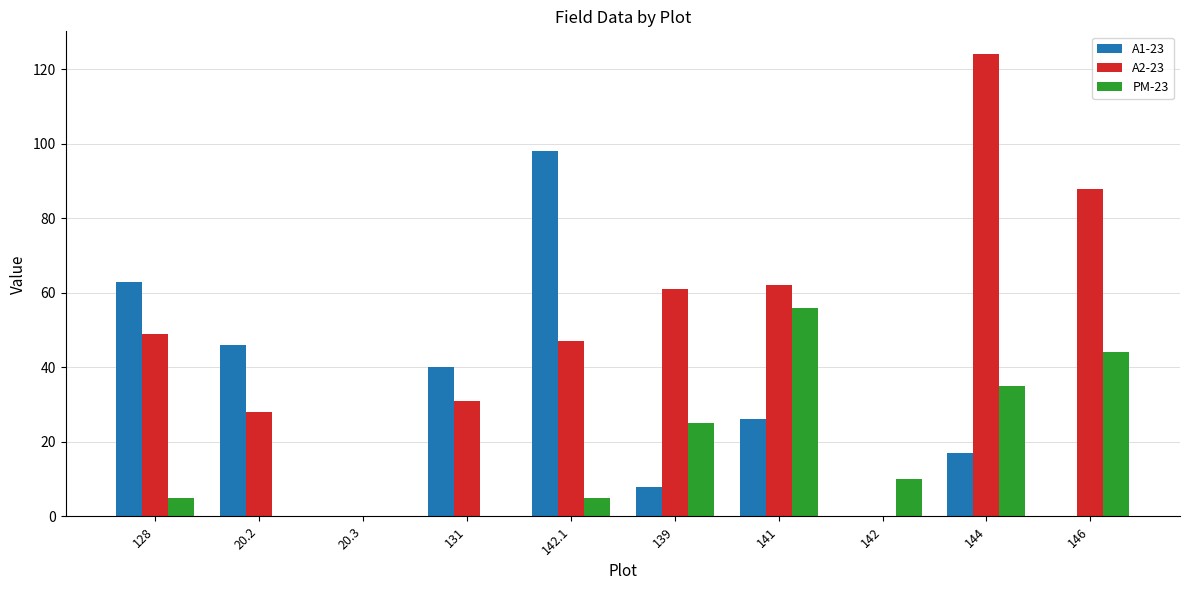

What are all the series names shown in the legend?

A1-23, A2-23, PM-23